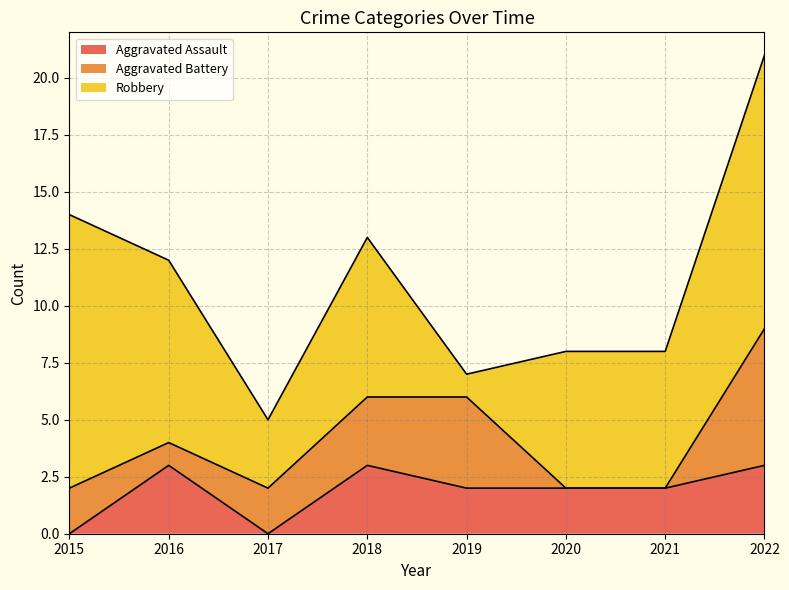

Which label corresponds to the smallest value in the chart?

2015